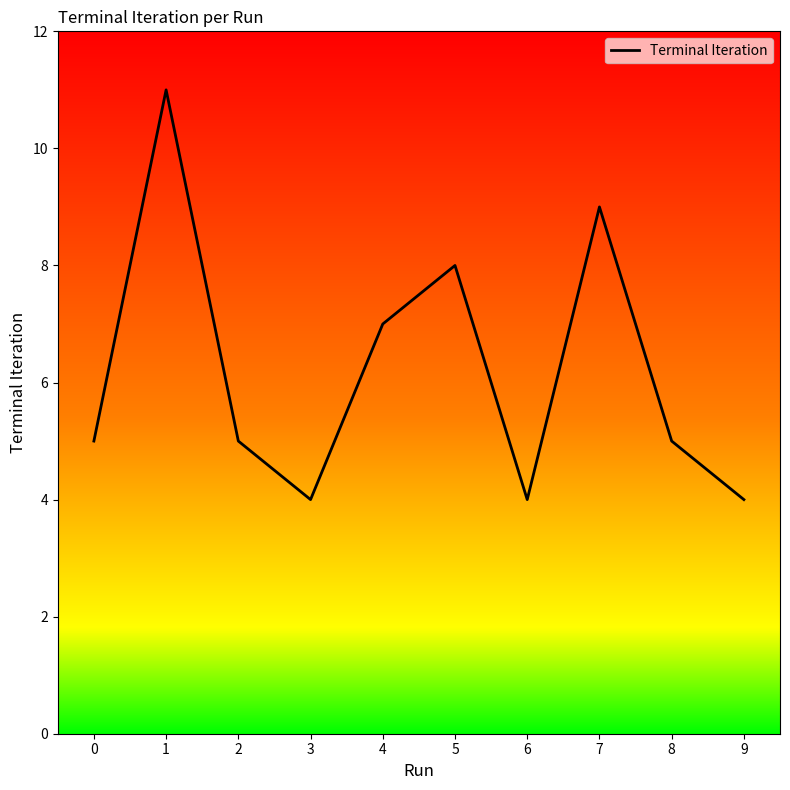

Reading left to right, list all the values displayed in this chart.

5	11	5	4	7	8	4	9	5	4